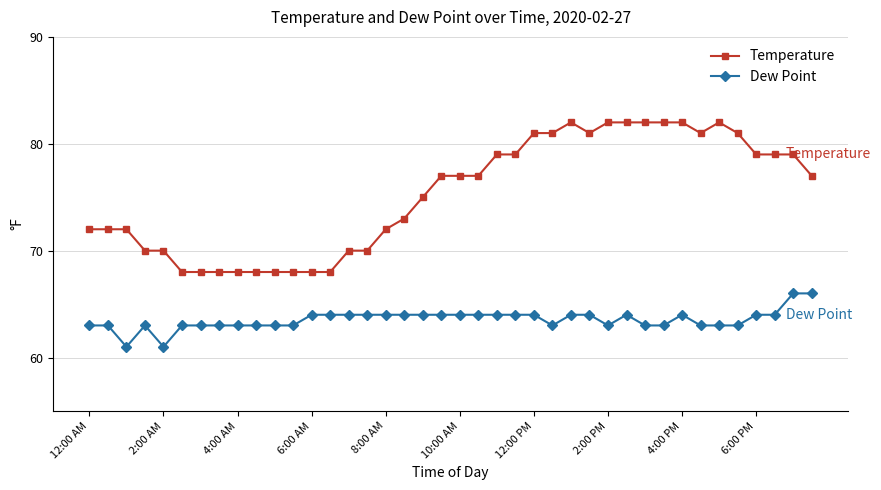

True or false: Dew Point has more than 2 points higher than both neighbors.

True